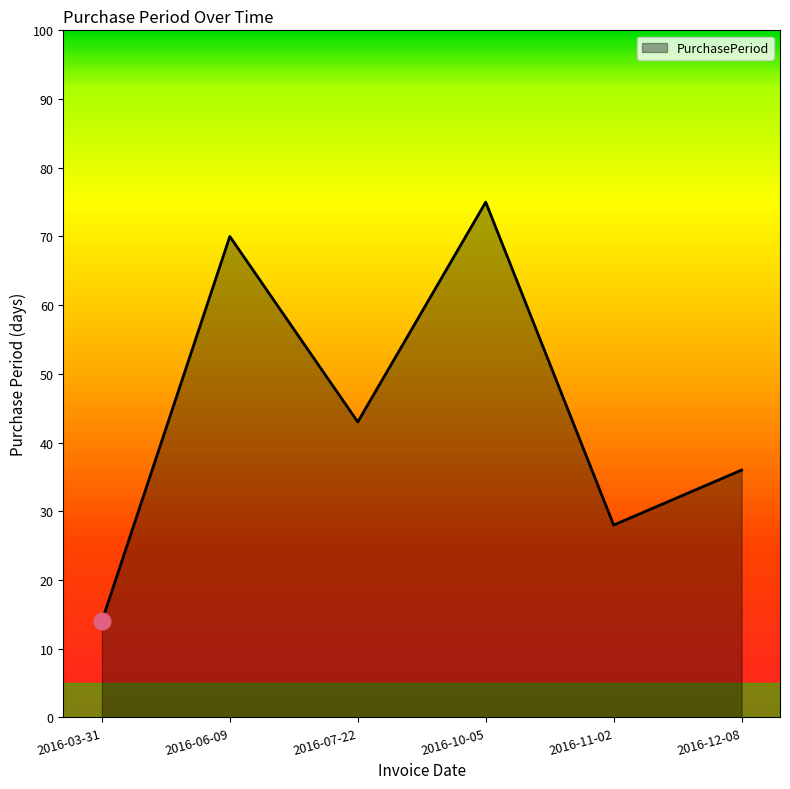

How many lines are shown in the chart?

1